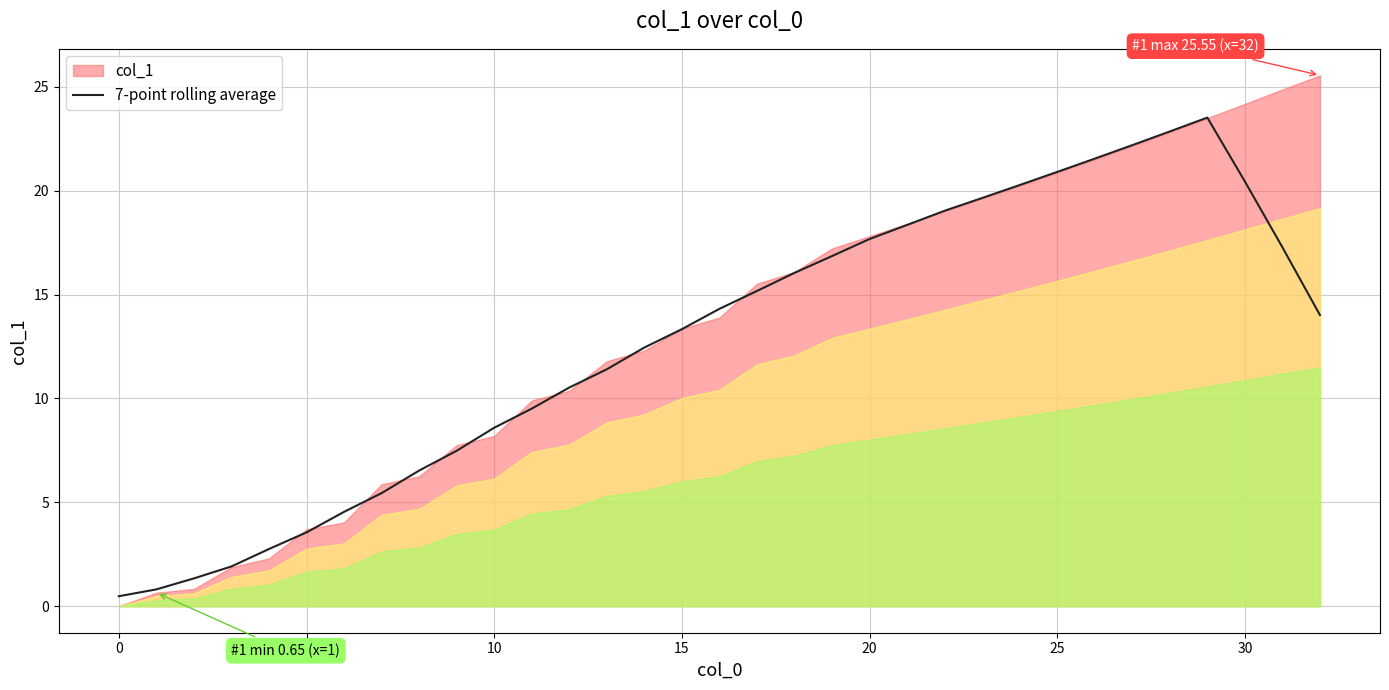

Is it true that 7-point rolling average equals 13.7 at 10?

False